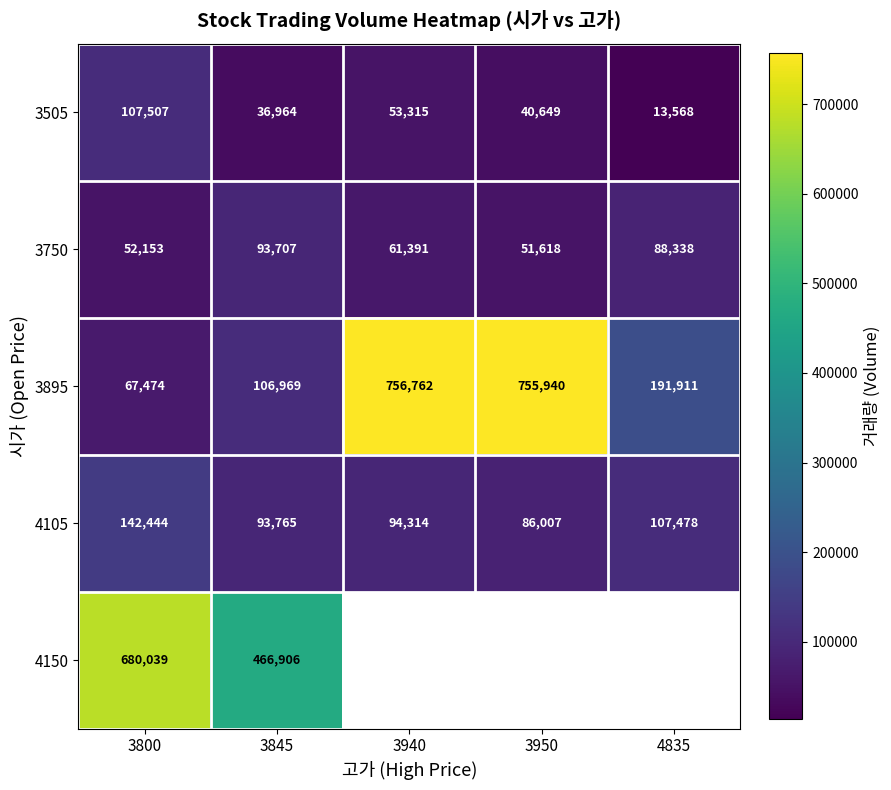

Between 3800 and 3845, which series saw the biggest shift?

4150